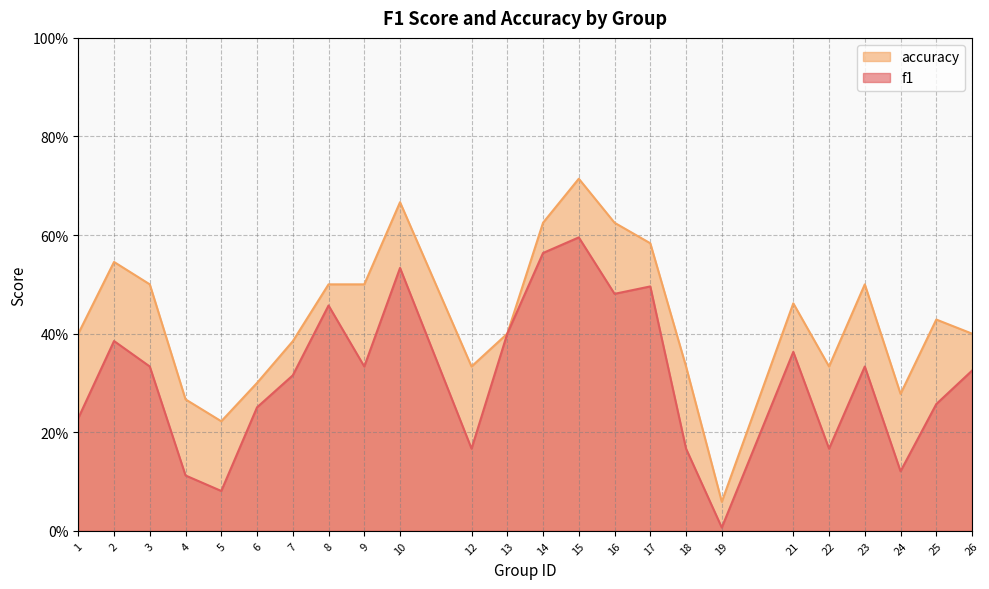

List the labels in order of accuracy value, smallest first.

19, 5, 4, 24, 6, 12, 18, 22, 7, 1, 13, 26, 25, 21, 3, 8, 9, 23, 2, 17, 14, 16, 10, 15